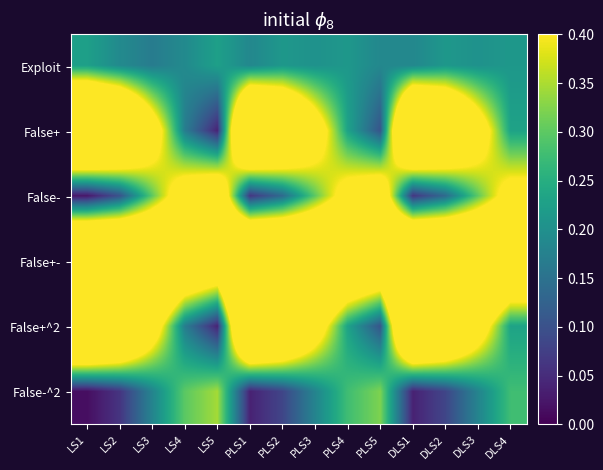

Reading left to right, list all the values displayed in this chart.

Exploit: LS1=0.2	LS2=0.2	LS3=0.2	LS4=0.2	LS5=0.2	PLS1=0.2	PLS2=0.2	PLS3=0.2	PLS4=0.2	PLS5=0.2	DLS1=0.2	DLS2=0.2	DLS3=0.2	DLS4=0.2
False+: LS1=1.0	LS2=0.8	LS3=0.5	LS4=0.2	LS5=0.0	PLS1=0.9	PLS2=0.8	PLS3=0.5	PLS4=0.2	PLS5=0.1	DLS1=0.9	DLS2=0.8	DLS3=0.5	DLS4=0.2
False-: LS1=0.0	LS2=0.1	LS3=0.3	LS4=0.5	LS5=0.6	PLS1=0.1	PLS2=0.1	PLS3=0.3	PLS4=0.5	PLS5=0.5	DLS1=0.1	DLS2=0.1	DLS3=0.3	DLS4=0.5
False+-: LS1=1.0	LS2=0.9	LS3=0.8	LS4=0.7	LS5=0.6	PLS1=1.0	PLS2=0.9	PLS3=0.8	PLS4=0.7	PLS5=0.6	DLS1=1.0	DLS2=0.9	DLS3=0.8	DLS4=0.7
False+^2: LS1=1.0	LS2=0.8	LS3=0.5	LS4=0.2	LS5=0.0	PLS1=0.9	PLS2=0.8	PLS3=0.5	PLS4=0.2	PLS5=0.1	DLS1=0.9	DLS2=0.8	DLS3=0.5	DLS4=0.2
False-^2: LS1=0.0	LS2=0.1	LS3=0.2	LS4=0.3	LS5=0.3	PLS1=0.0	PLS2=0.1	PLS3=0.2	PLS4=0.3	PLS5=0.3	DLS1=0.0	DLS2=0.1	DLS3=0.2	DLS4=0.3